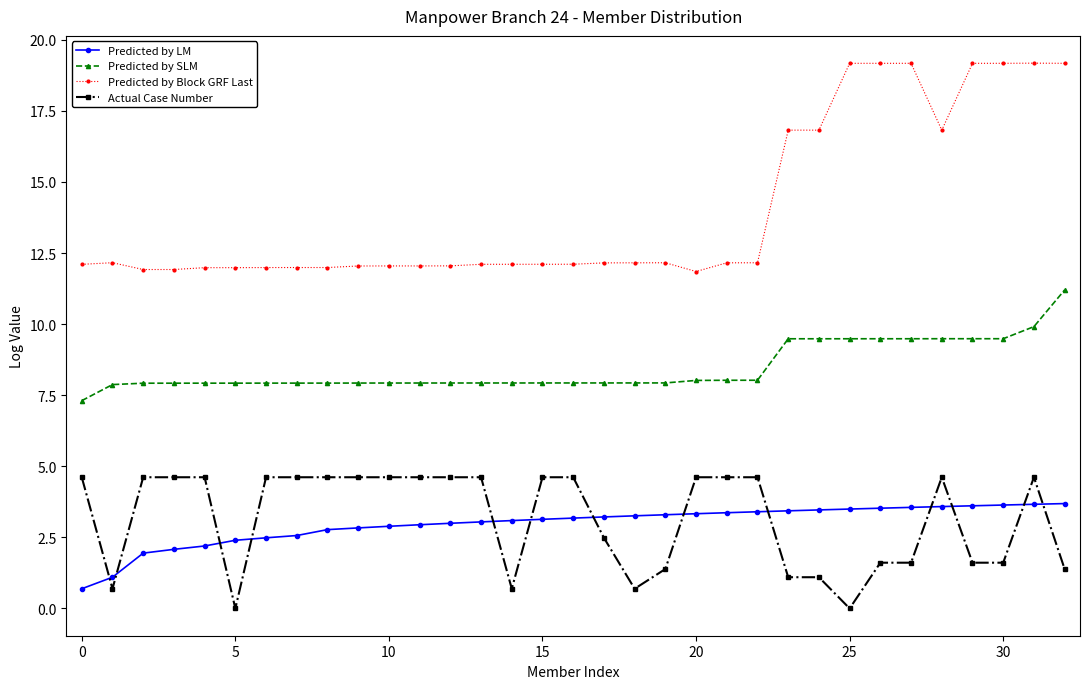

What is the value of the Predicted by SLM point at the 3rd from the left?

7.9